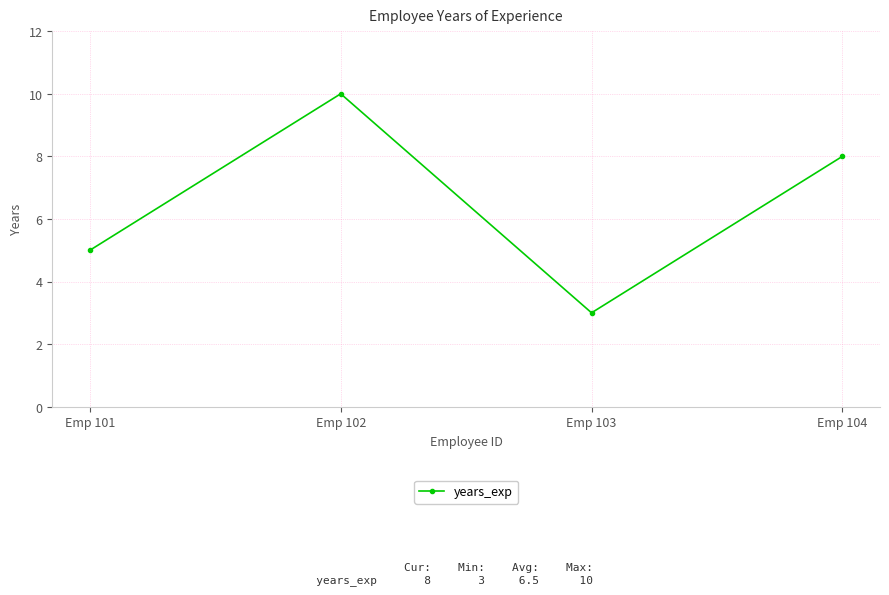

What is the sum of the values at Emp 103 and Emp 101?

8